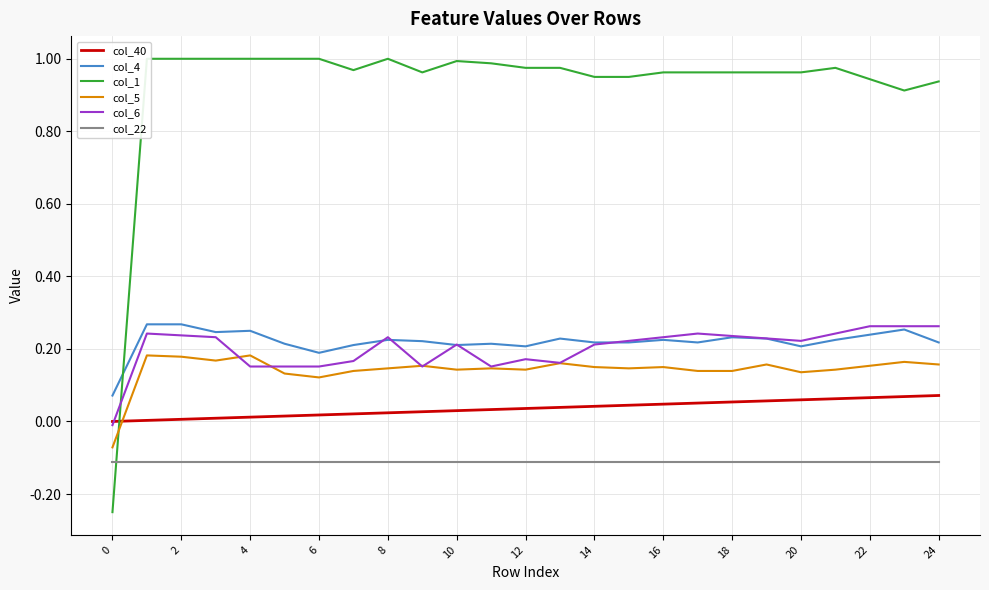

True or false: col_4 and col_40 intersect in this chart.

False